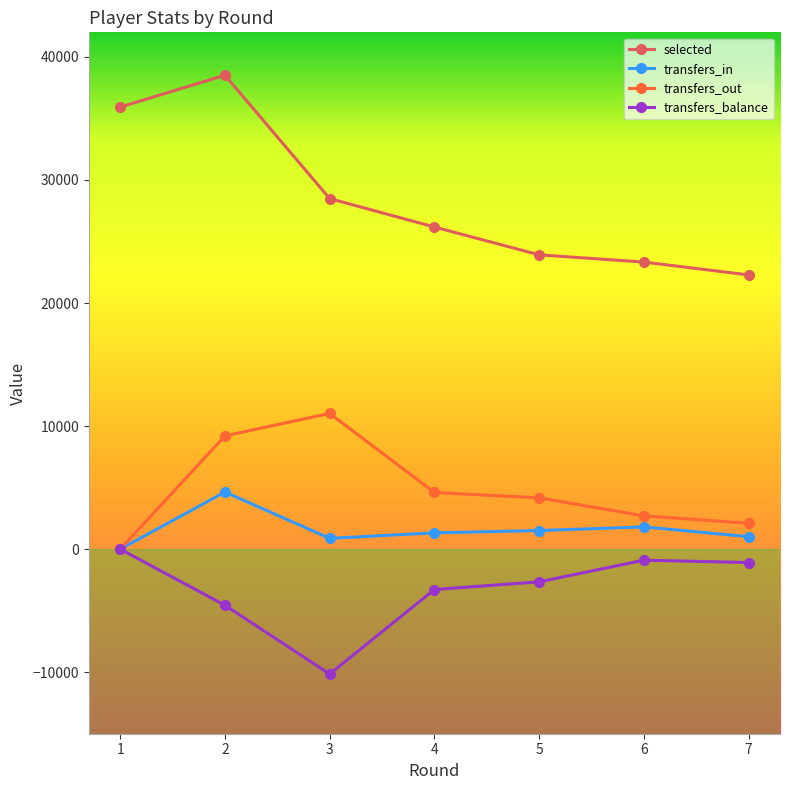

True or false: transfers_in and selected cross at least once.

False